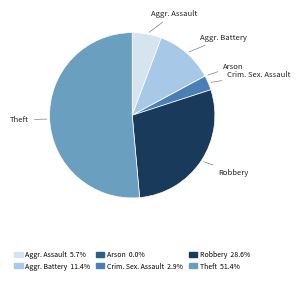

Does any single category account for the majority?

Yes